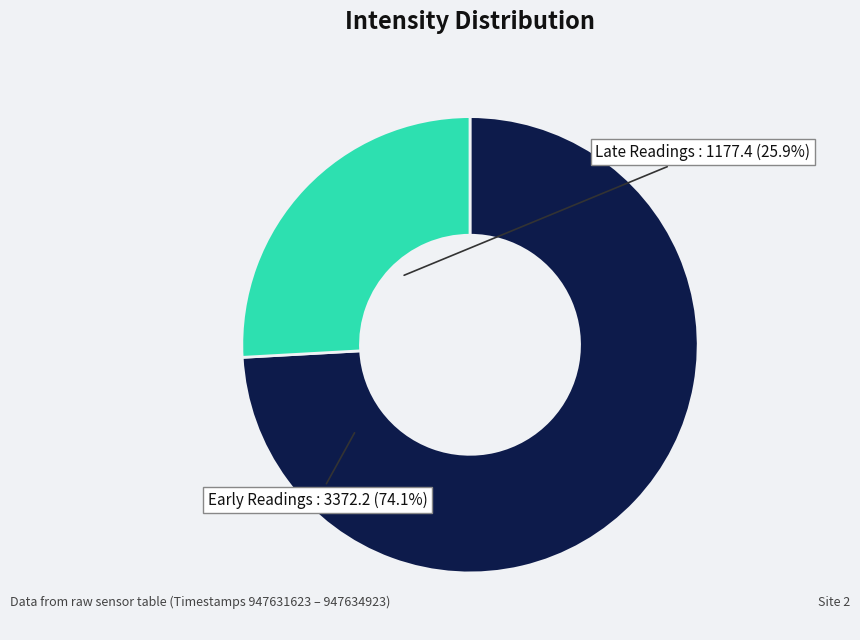

What is the largest slice in the pie chart?

Early Readings